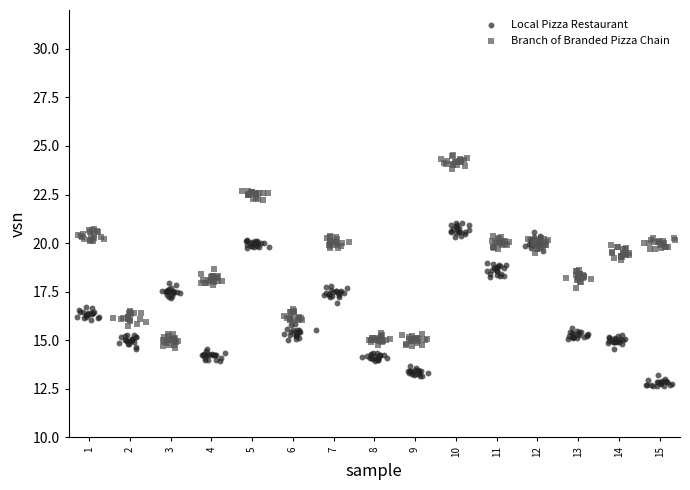

Which series reaches the maximum Y coordinate?

Branch of Branded Pizza Chain